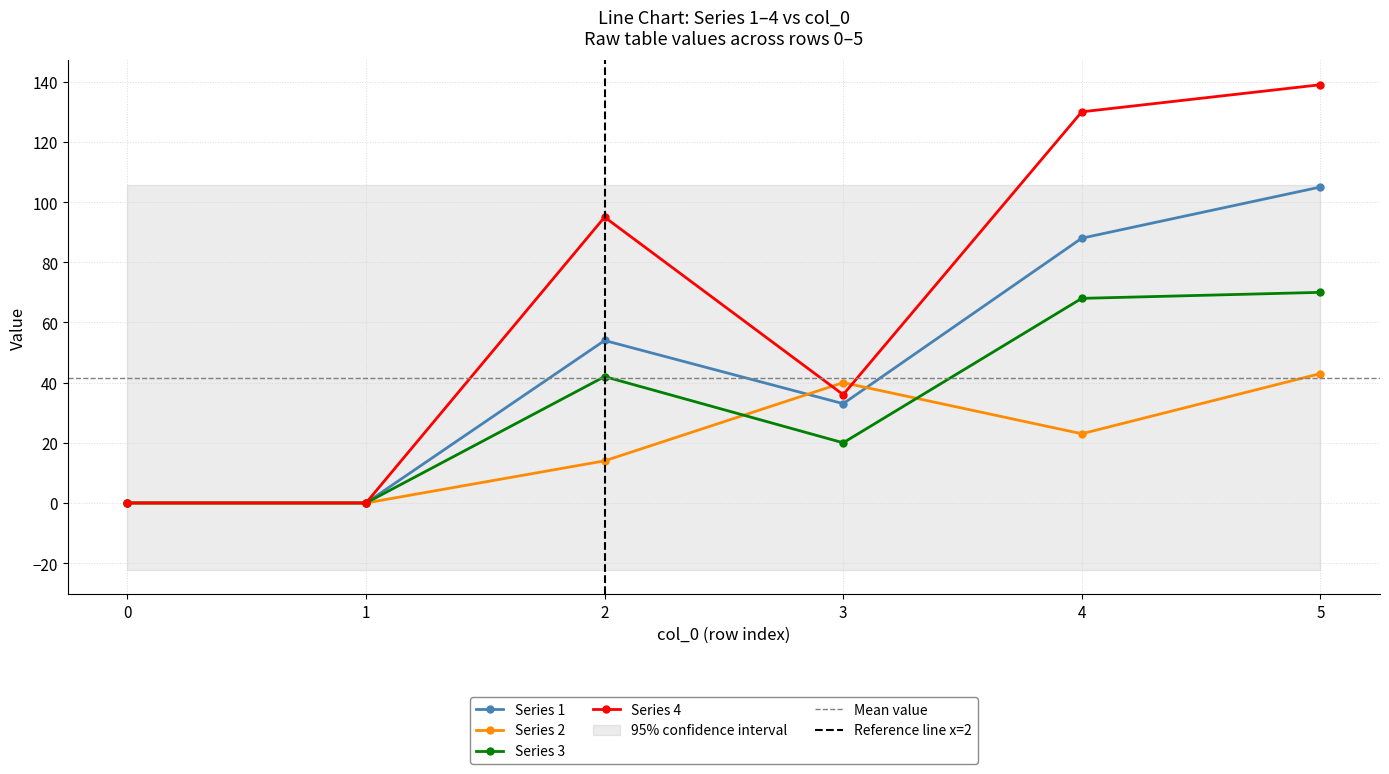

Does the chart have visible grid lines?

Yes